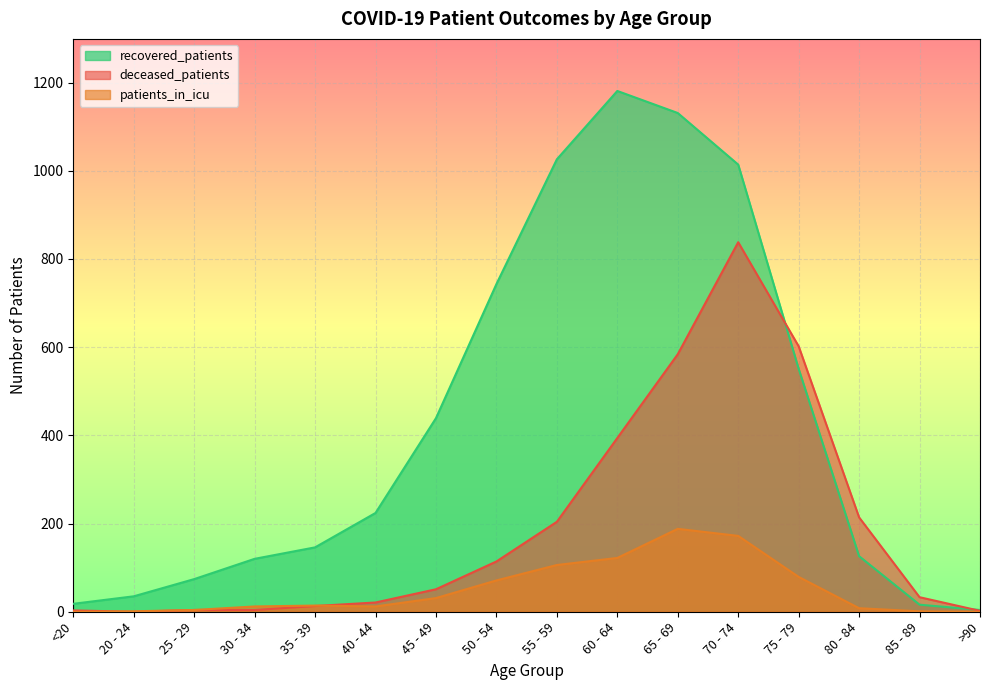

What are all the series names shown in the legend?

recovered_patients, deceased_patients, patients_in_icu